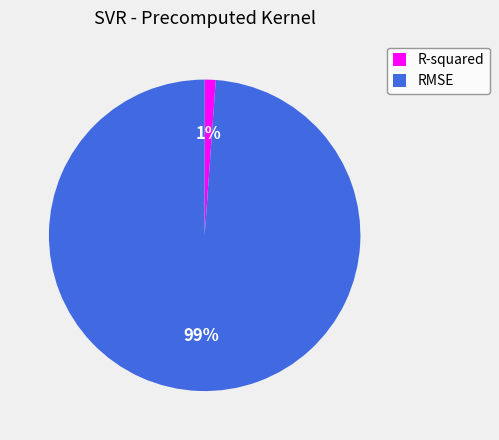

How many segments does this pie chart have?

2